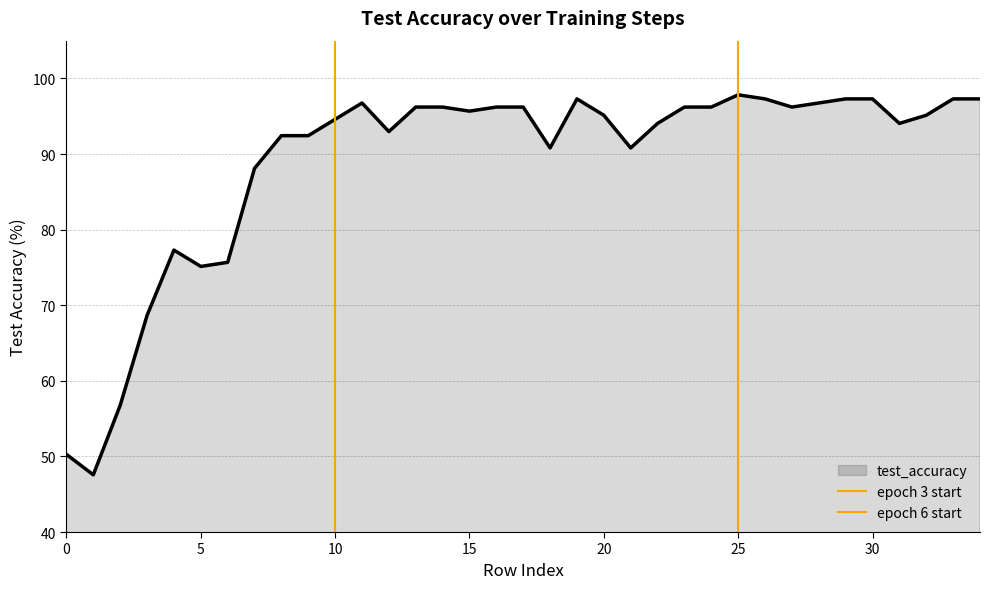

What is the difference between the maximum and minimum values in the epoch 3 start series?

1